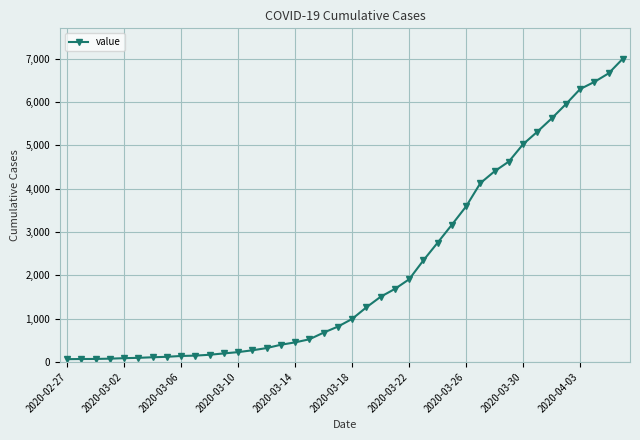

Is this an area chart (filled region under the line)?

No